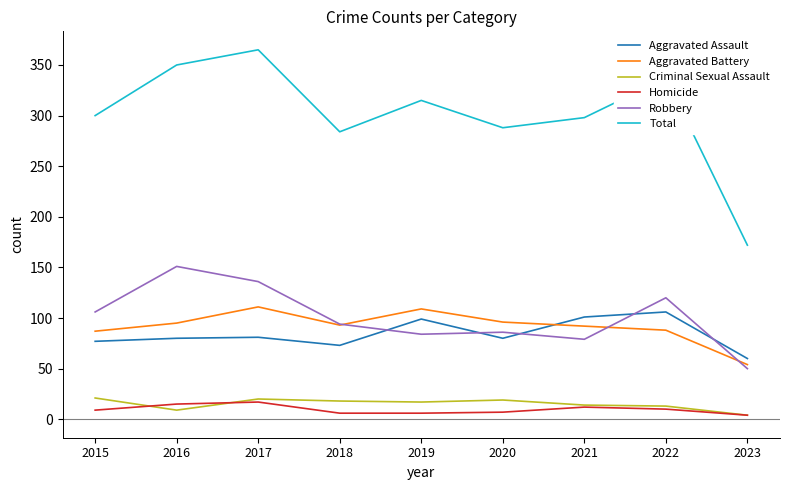

Read the Homicide value at 2021, to the nearest 10.

10